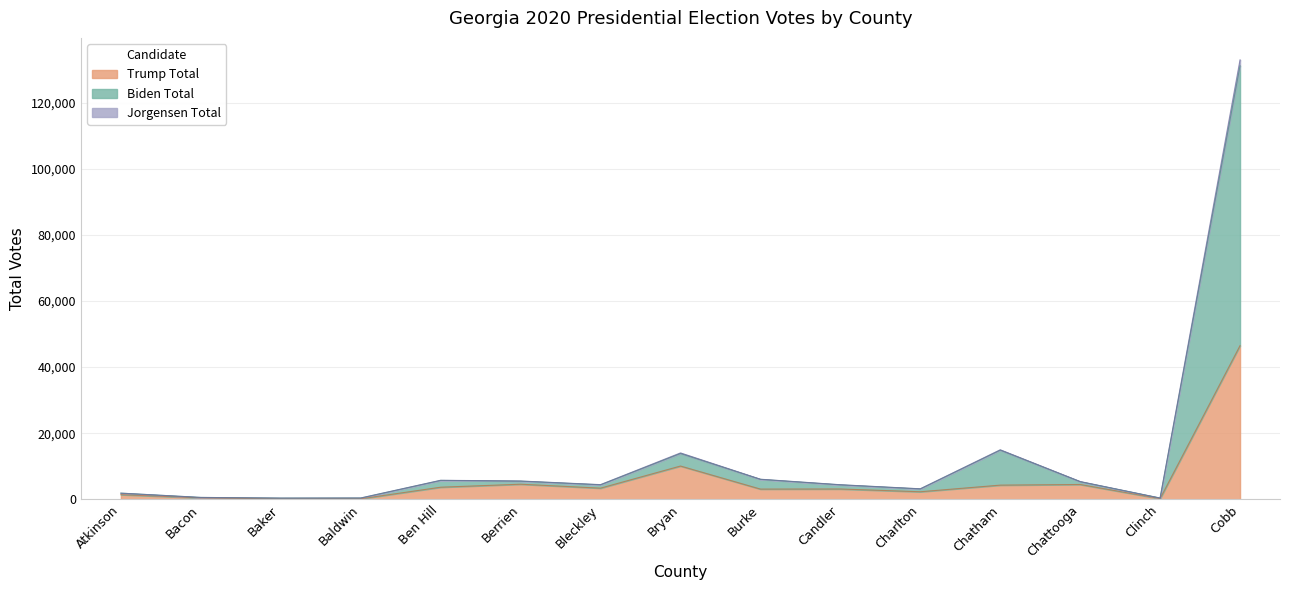

List the labels in order of Jorgensen Total value, smallest first.

Baker, Clinch, Baldwin, Bacon, Atkinson, Charlton, Candler, Bleckley, Chattooga, Berrien, Ben Hill, Burke, Bryan, Chatham, Cobb